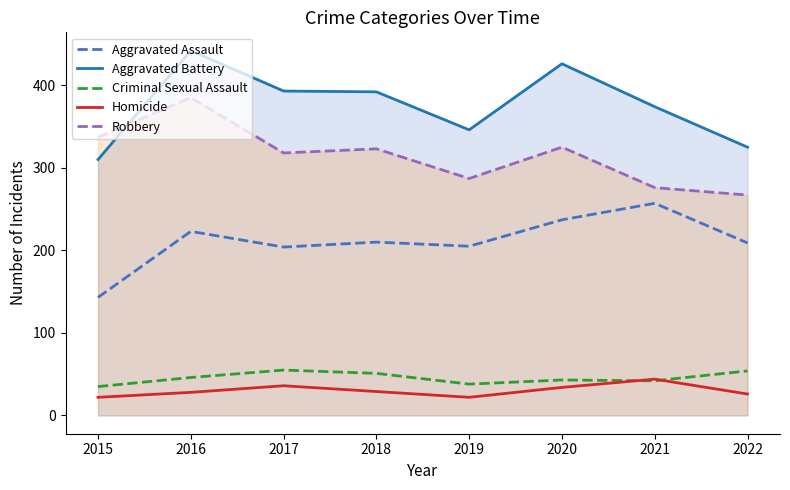

Rank the categories by Homicide value from lowest to highest.

2015, 2019, 2022, 2016, 2018, 2020, 2017, 2021